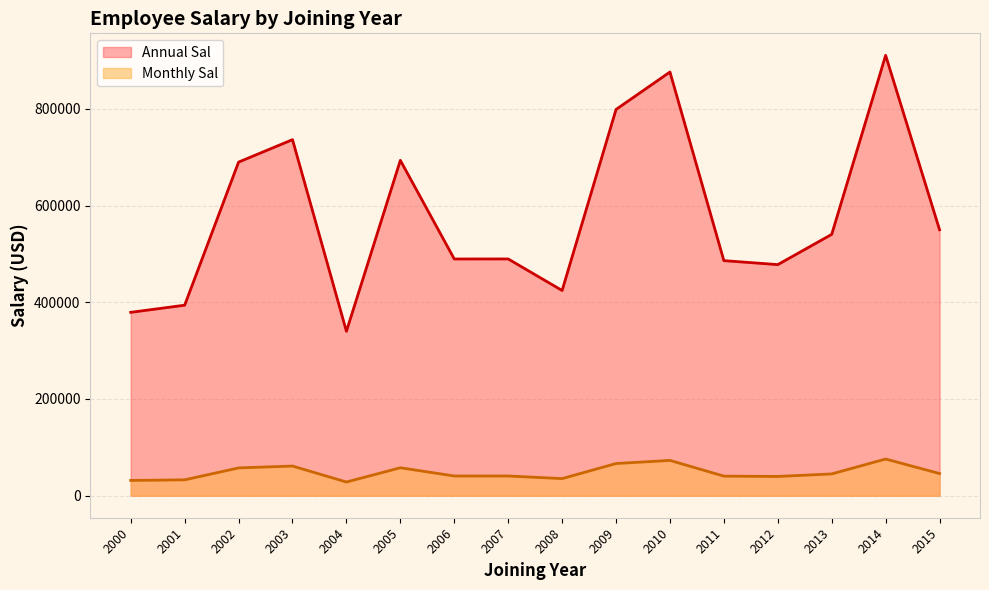

True or false: Monthly Sal and Annual Sal intersect in this chart.

False